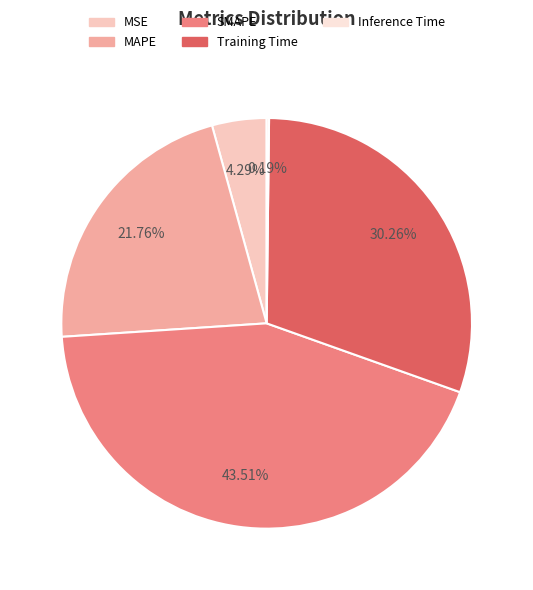

Rank the categories by value from highest to lowest.

SMAPE, Training Time, MAPE, MSE, Inference Time